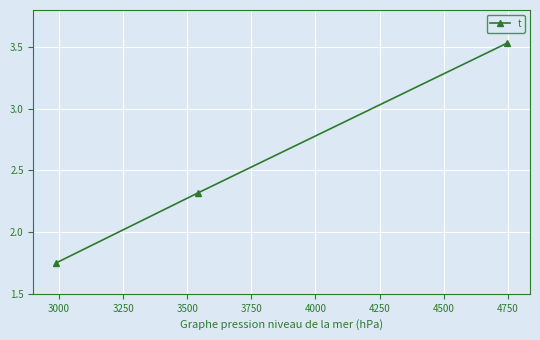

What is the value of the 2nd point from the left?

2.3